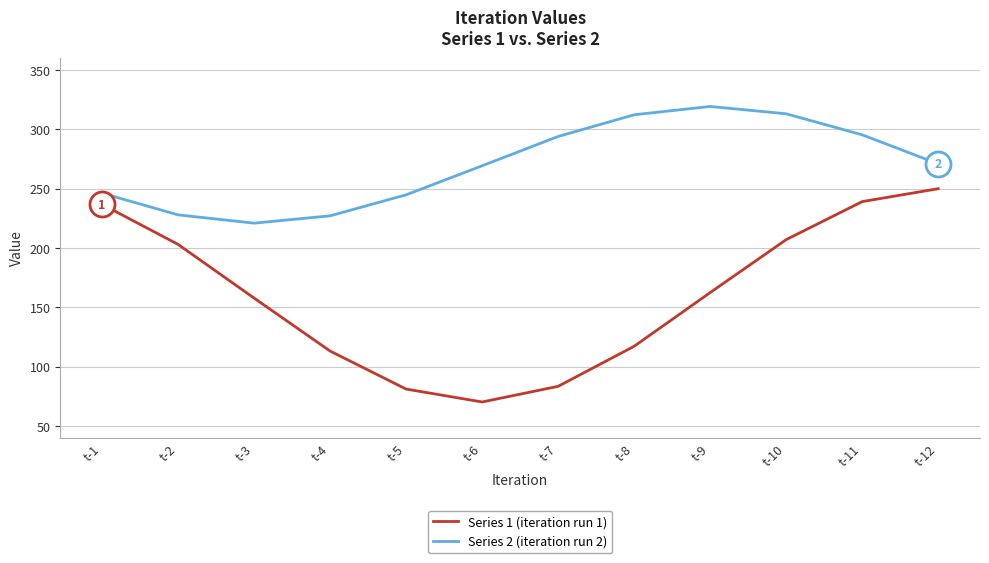

What value does the Series 1 (iteration run 1) series have at t-4?

113.1